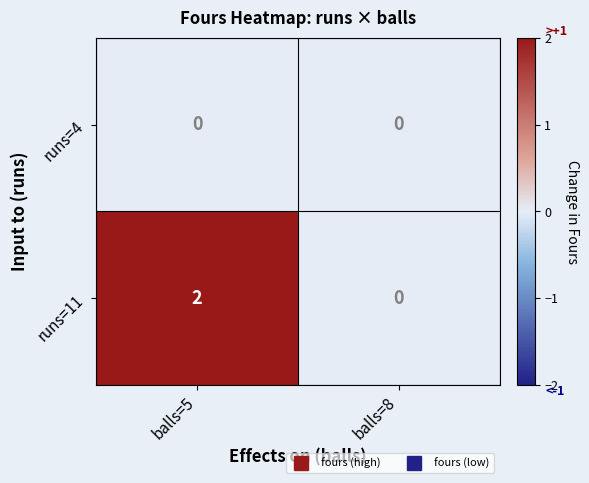

At which label does runs=11 reach its minimum?

balls=8